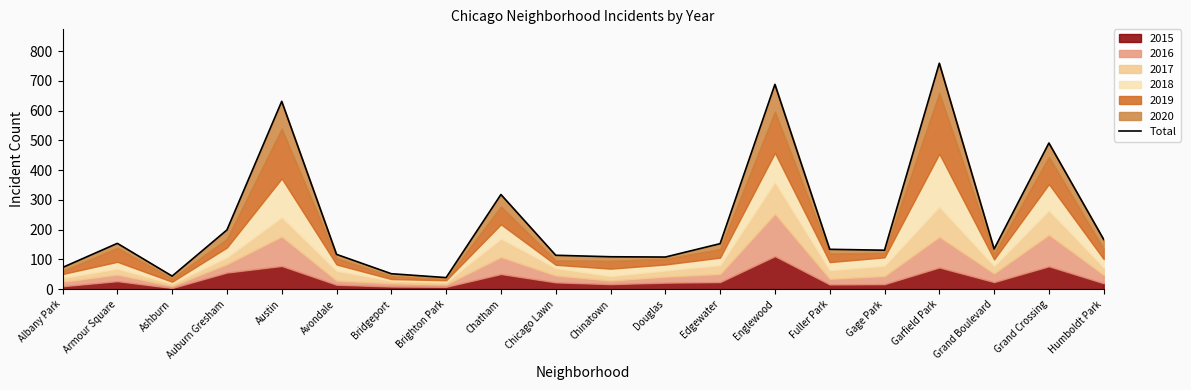

What is the smallest value displayed?

39